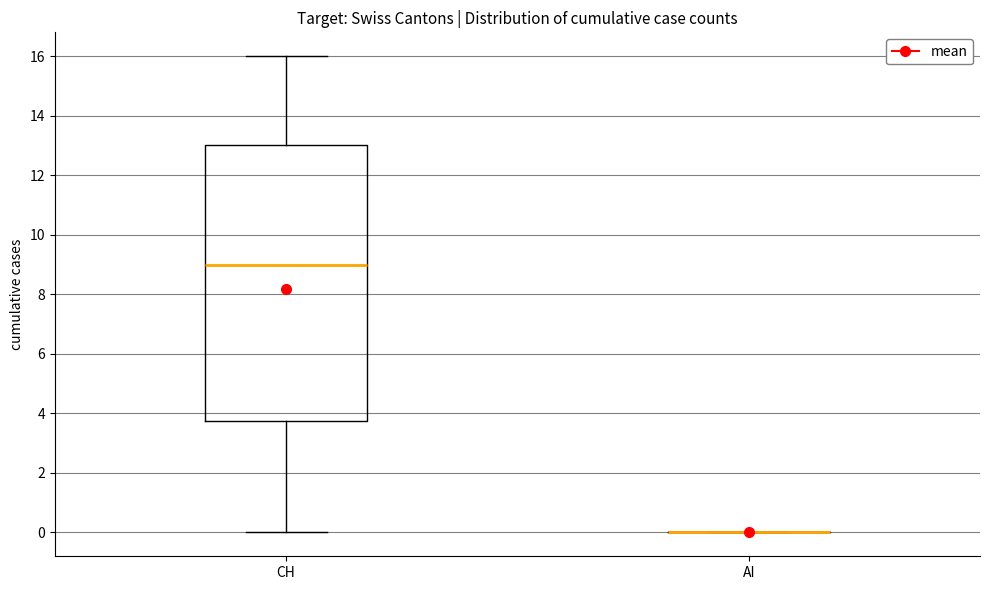

Reading left to right, transcribe this box plot: for each box, give where its median line is, the range the box spans, and where its two whiskers end, as read against the y-axis. The values are not printed on the chart, so give them approximately, as read against the axis.

CH: median 9.0, box 3.8 to 13.0, whiskers 0.0 to 16.0
AI: box collapsed to a line at 0.0, whiskers 0.0 to 0.0